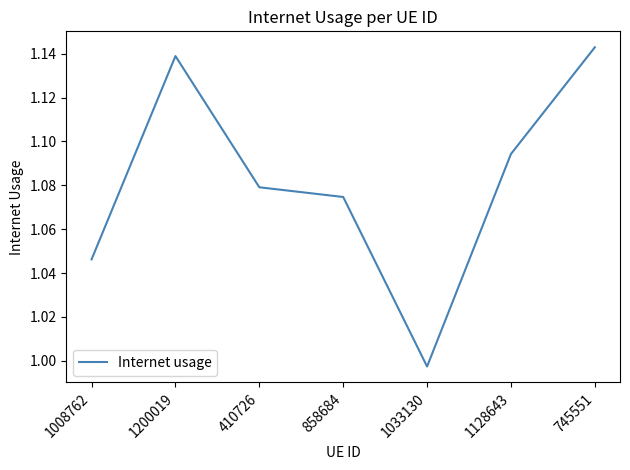

At which label is the value closest to 1?

1033130